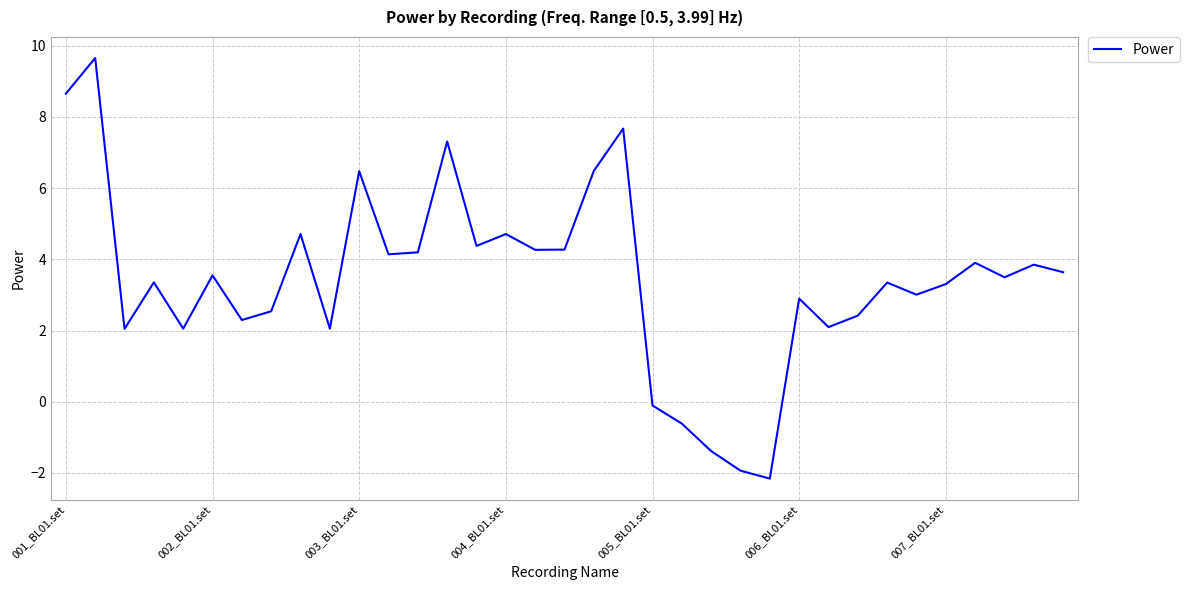

What is the sum of all values?

120.5